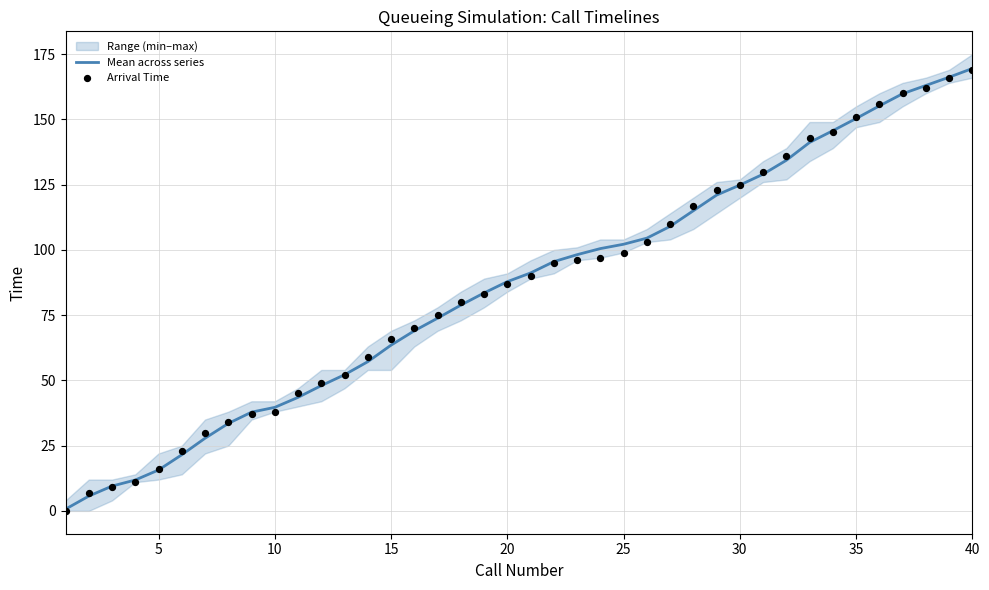

The value of Mean across series at 10 is 39.7. True or false?

True